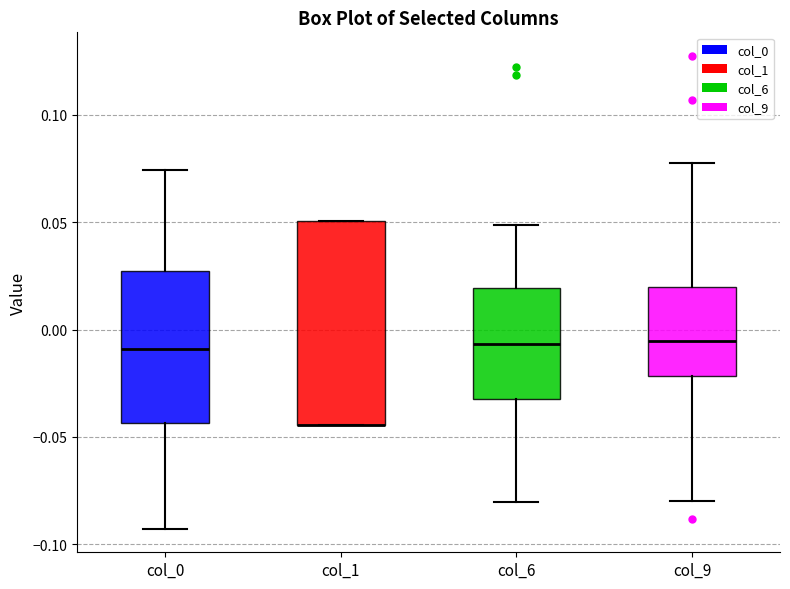

Where does the median line of the box for col_9 sit on the y-axis? The values are not printed on the chart, so give them approximately, as read against the axis.

-0.005